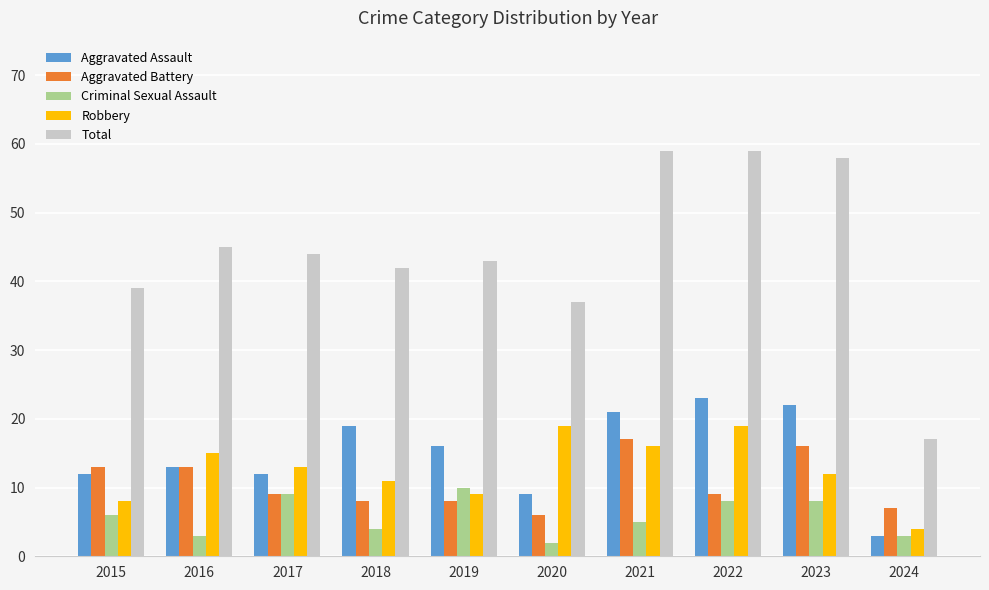

What is the total value across all series at 2020?

73